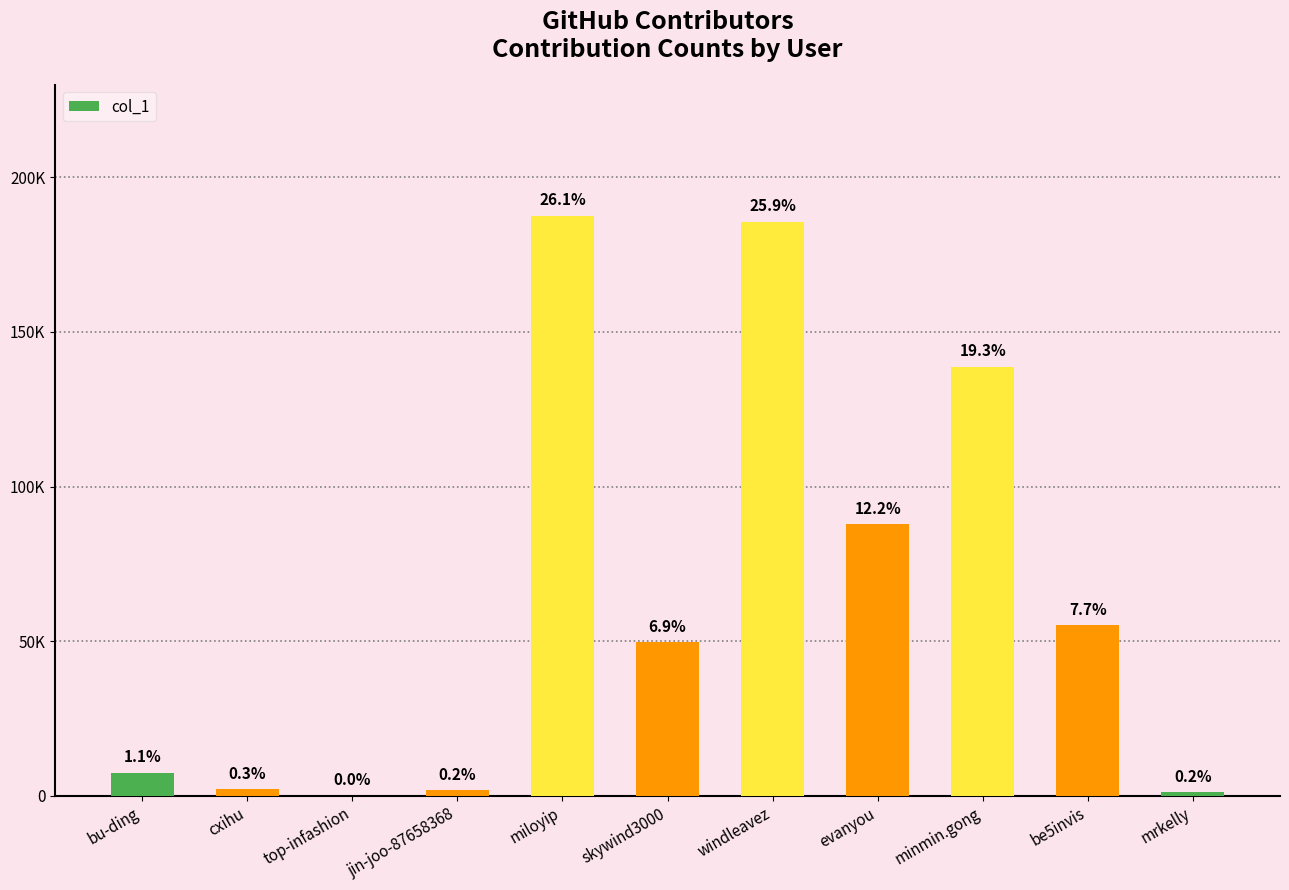

Reading right to left, transcribe all the data shown in this chart.

mrkelly=1156	be5invis=55121	minmin.gong=138655	evanyou=87752	windleavez=185585	skywind3000=49664	miloyip=187443	jin-joo-87658368=1787	top-infashion=13	cxihu=2094	bu-ding=7550